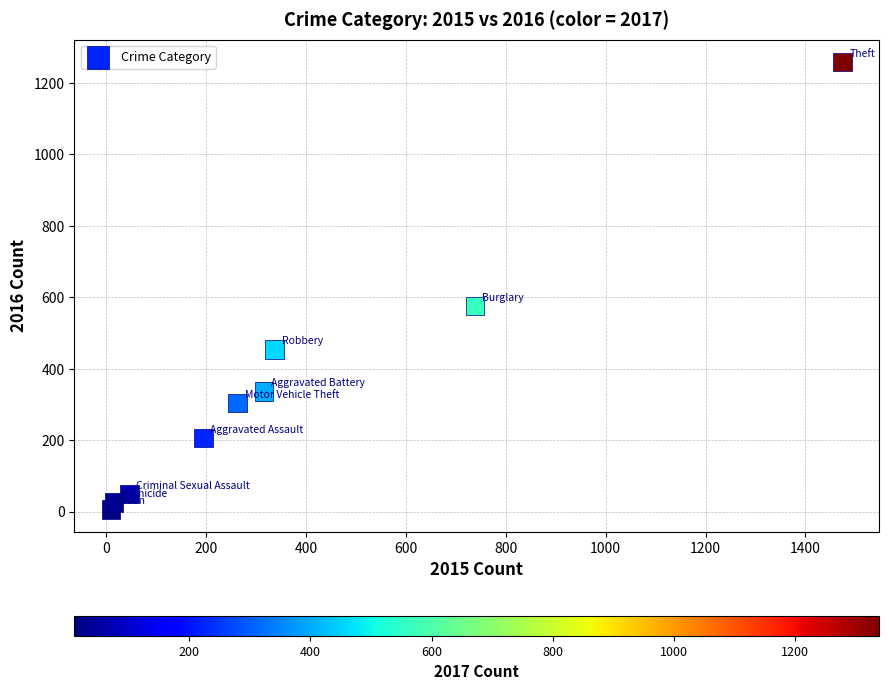

What is the average Y value?

358